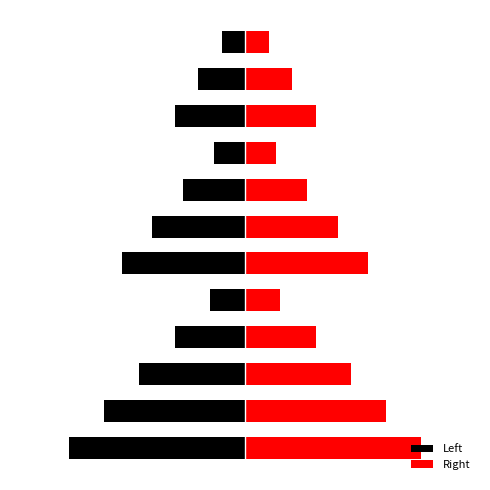

What is the smallest value displayed?

-3.0